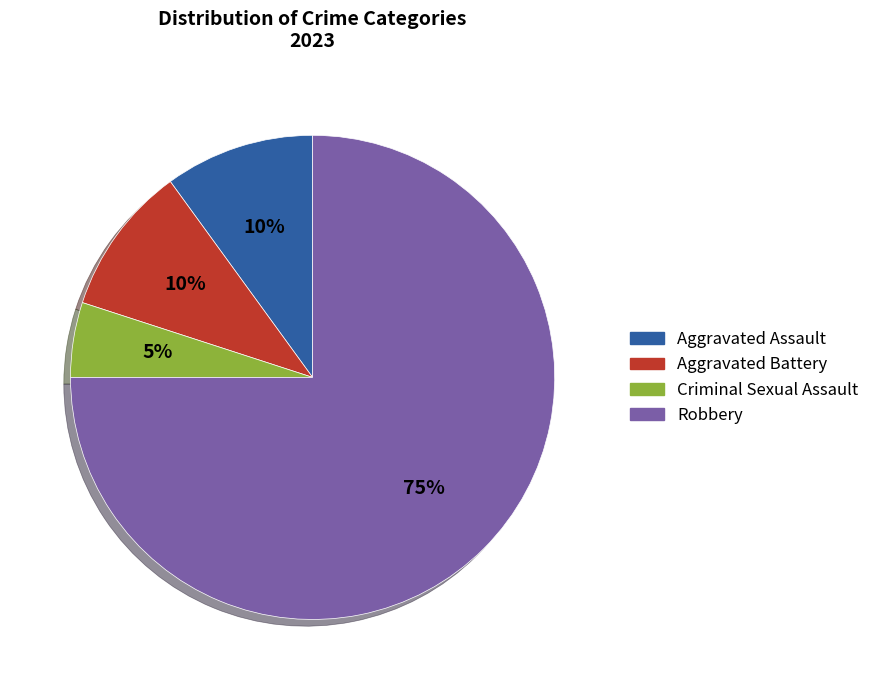

The Criminal Sexual Assault slice represents 1% of the pie. True or false?

False